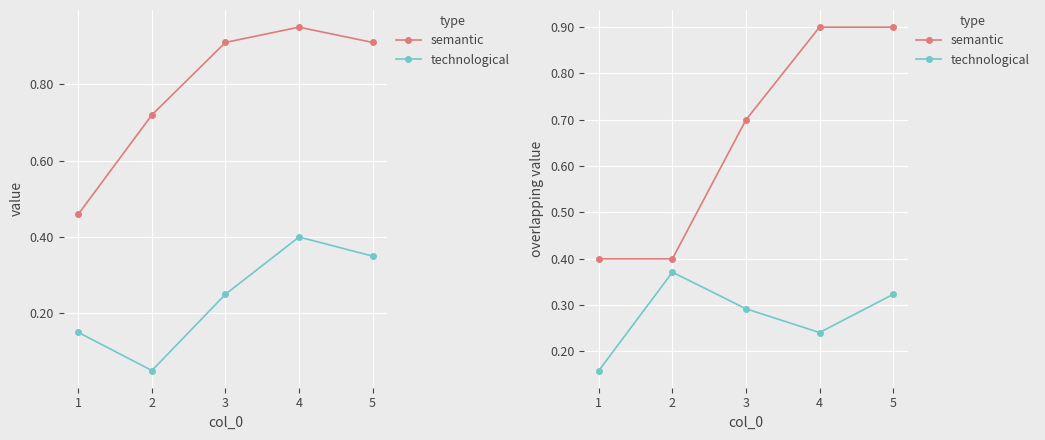

What are all the series names shown in the legend?

semantic, technological